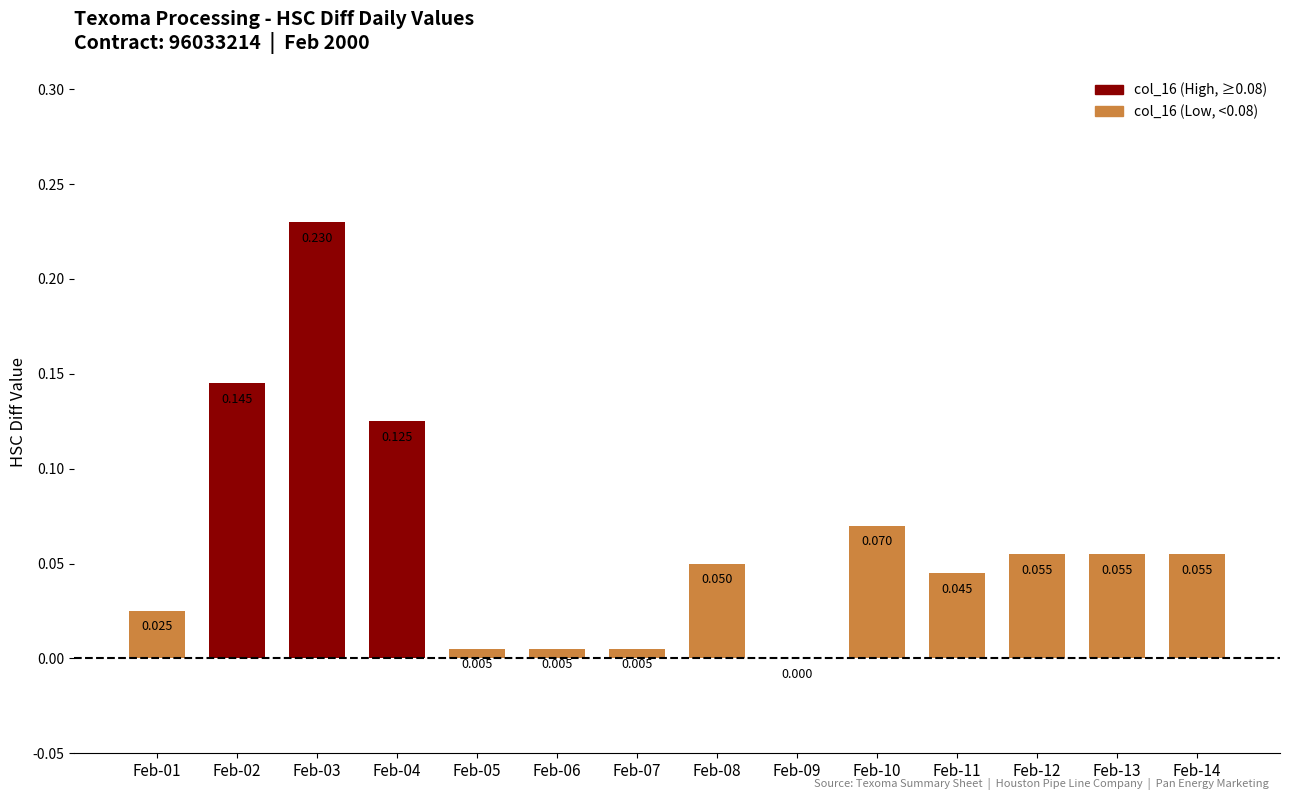

Reading left to right, transcribe all the data shown in this chart.

0.0	0.1	0.2	0.1	0.0	0.0	0.0	0.1	0.0	0.1	0.0	0.1	0.1	0.1